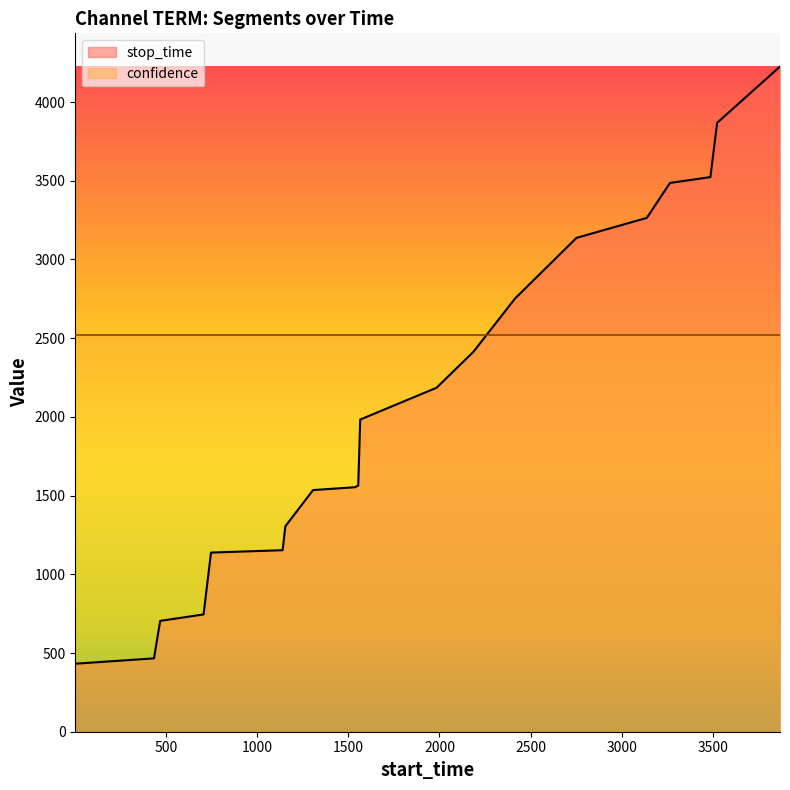

What is the minimum value shown in the chart?

432.0